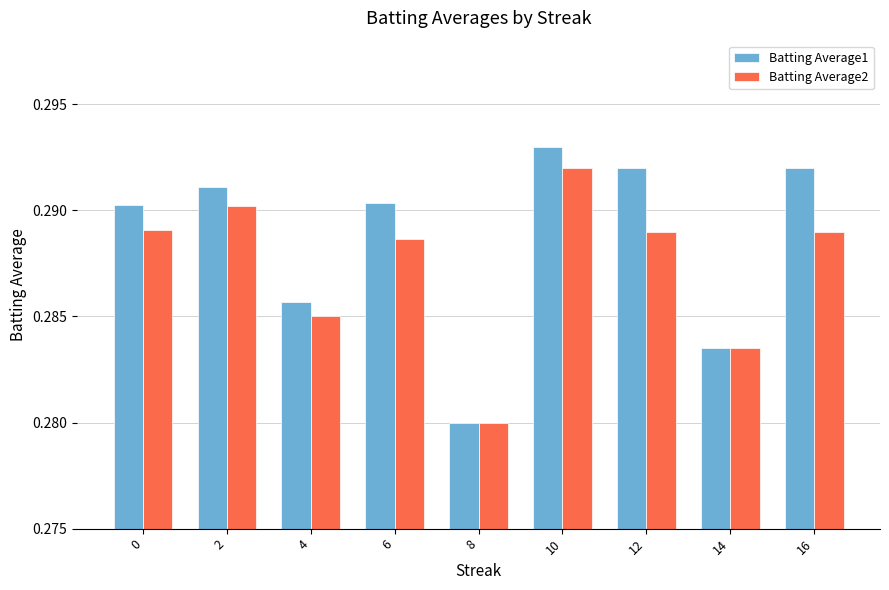

Which series has the widest spread of values?

Batting Average1